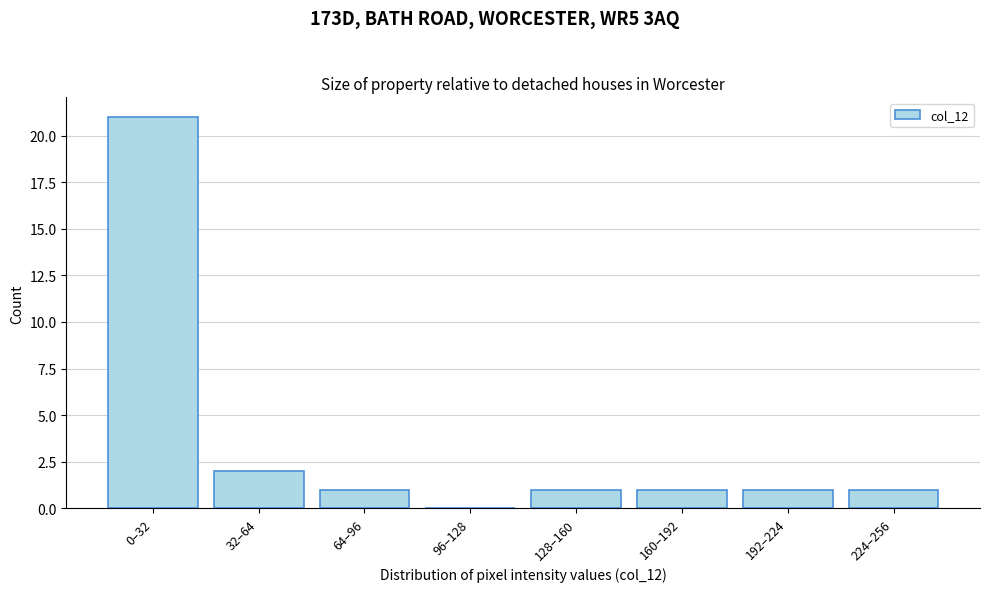

Reading left to right, what are all the values shown in this chart?

0–32=21	32–64=2	64–96=1	96–128=0	128–160=1	160–192=1	192–224=1	224–256=1